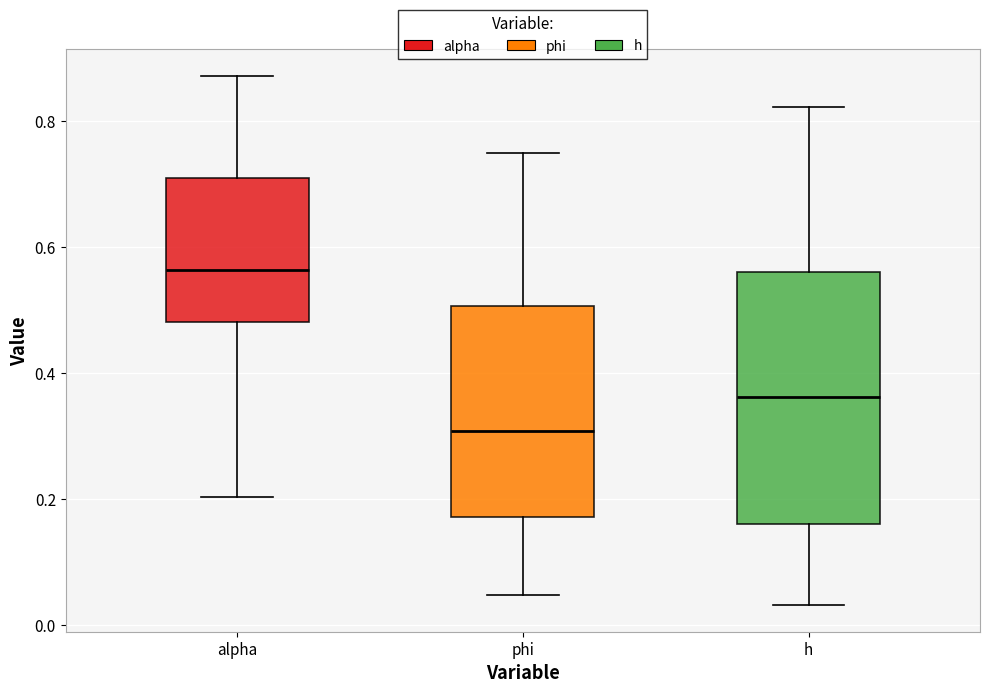

Where is the lower edge of the box for phi on the y-axis? The values are not printed on the chart, so give them approximately, as read against the axis.

0.18